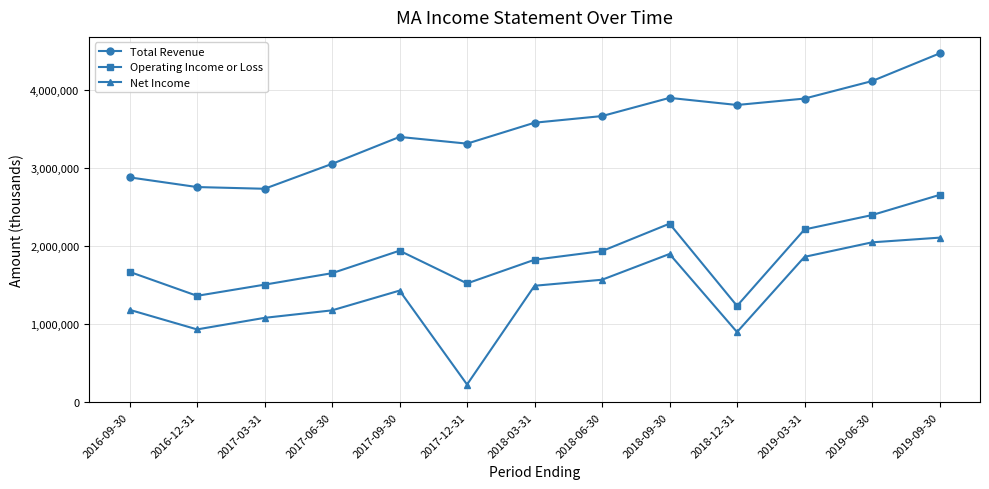

At which label does Operating Income or Loss reach its minimum?

2018-12-31